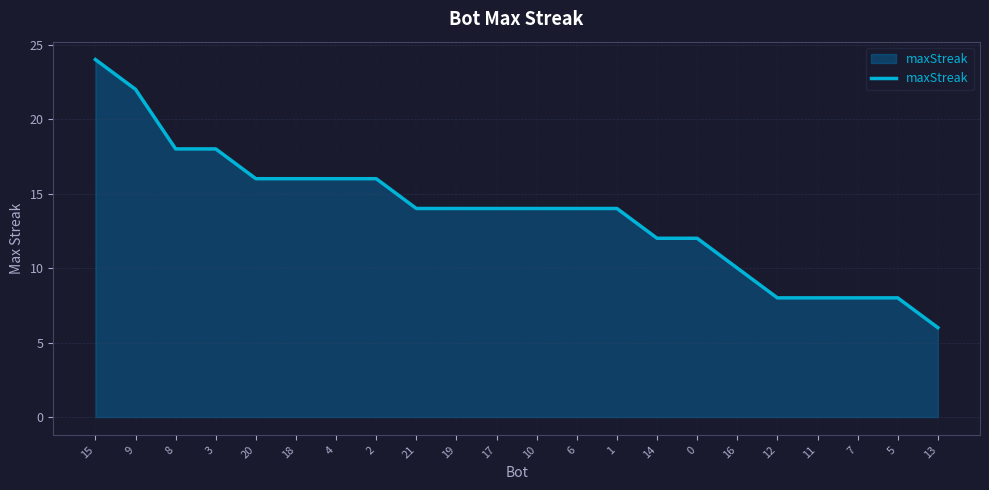

Which label corresponds to the largest value in the chart?

15